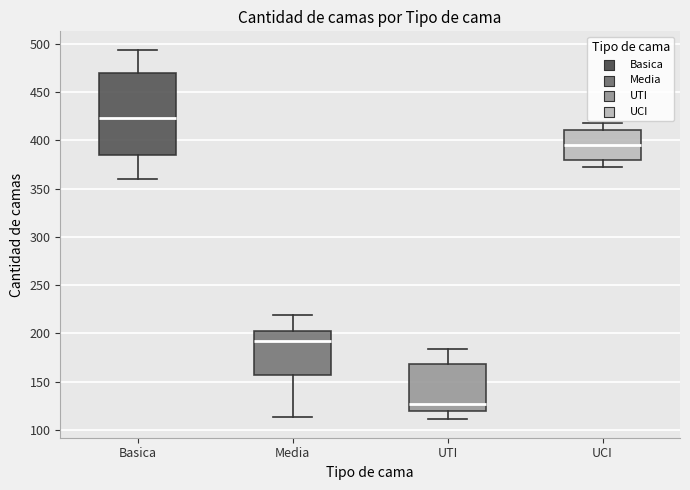

Reading left to right, transcribe this box plot: for each box, give where its median line is, the range the box spans, and where its two whiskers end, as read against the y-axis. The values are not printed on the chart, so give them approximately, as read against the axis.

Basica: median 425, box 385 to 470, whiskers 360 to 495
Media: median 195, box 155 to 200, whiskers 115 to 220
UTI: median 125, box 120 to 170, whiskers 110 to 185
UCI: median 395, box 380 to 410, whiskers 375 to 420